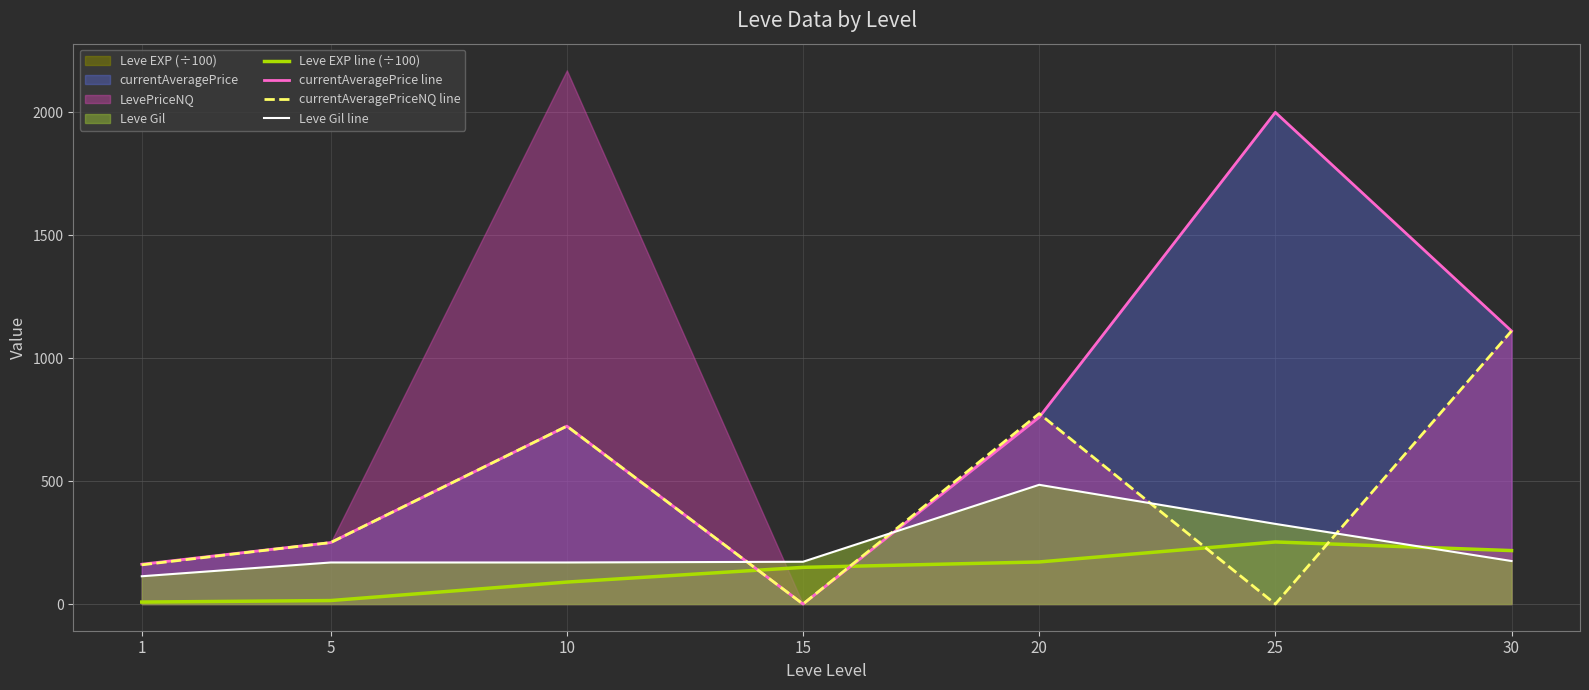

What are all the series names shown in the legend?

Leve EXP line (÷100), currentAveragePrice line, currentAveragePriceNQ line, Leve Gil line